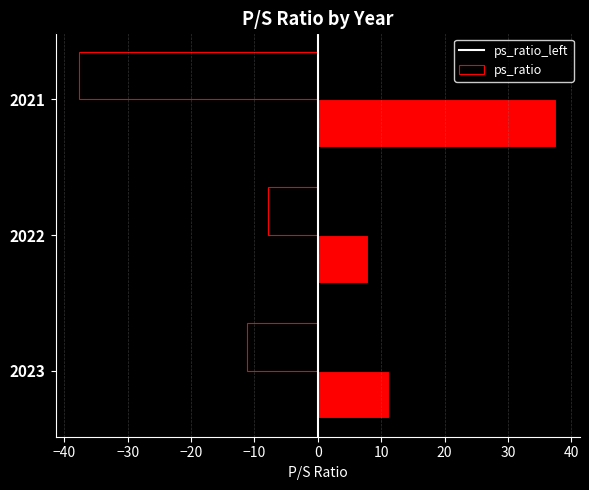

How many distinct data groups are displayed?

2